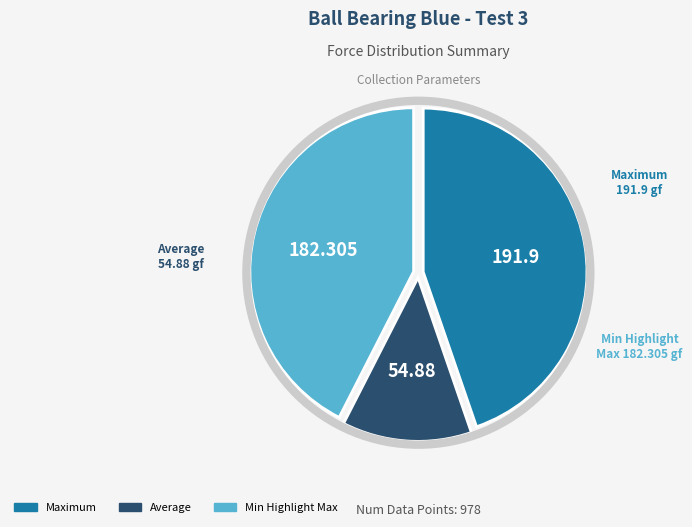

Does any single category account for the majority?

No